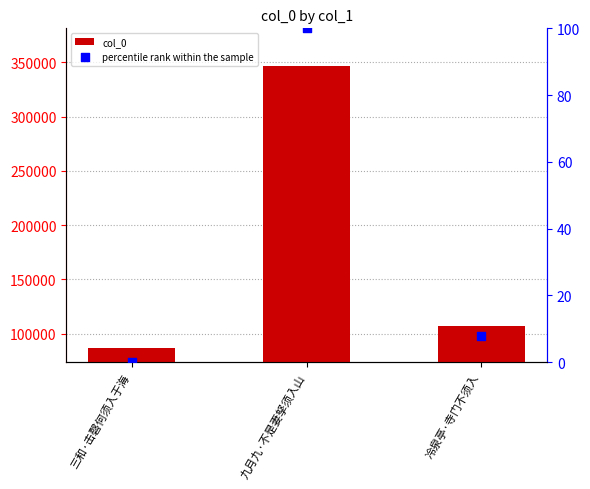

Which series has the largest total across all categories?

col_0